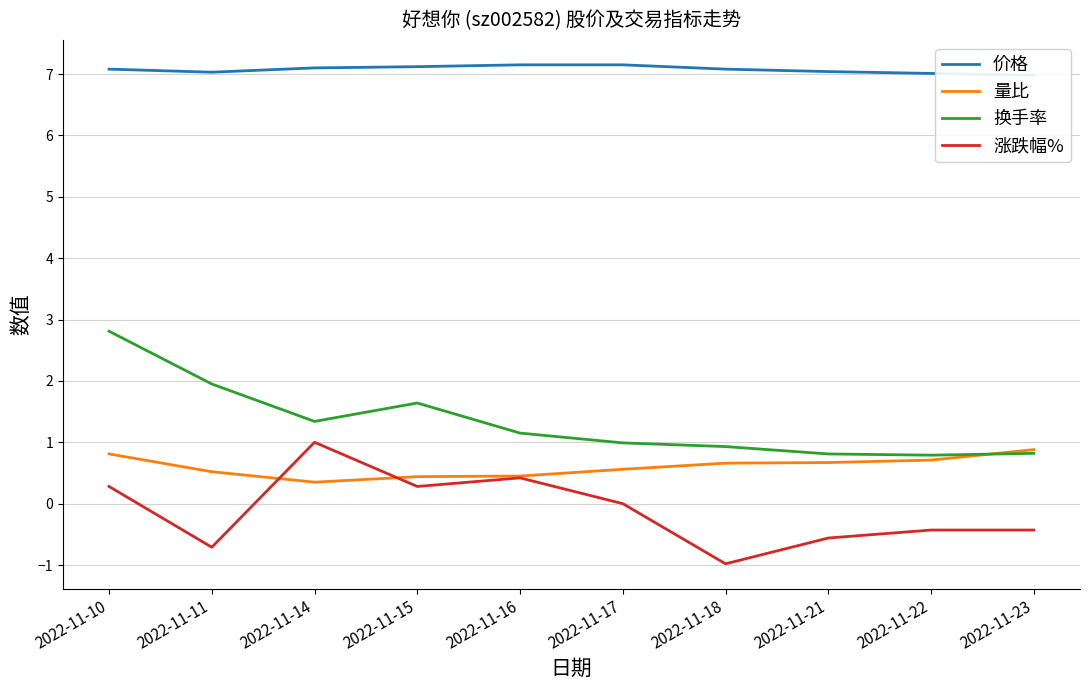

Reading left to right, extract all data points from this chart.

价格: 7.1	7.0	7.1	7.1	7.2	7.2	7.1	7.0	7.0	7.0
量比: 0.8	0.5	0.3	0.4	0.5	0.6	0.7	0.7	0.7	0.9
换手率: 2.8	1.9	1.3	1.6	1.1	1.0	0.9	0.8	0.8	0.8
涨跌幅%: 0.3	-0.7	1.0	0.3	0.4	0.0	-1.0	-0.6	-0.4	-0.4